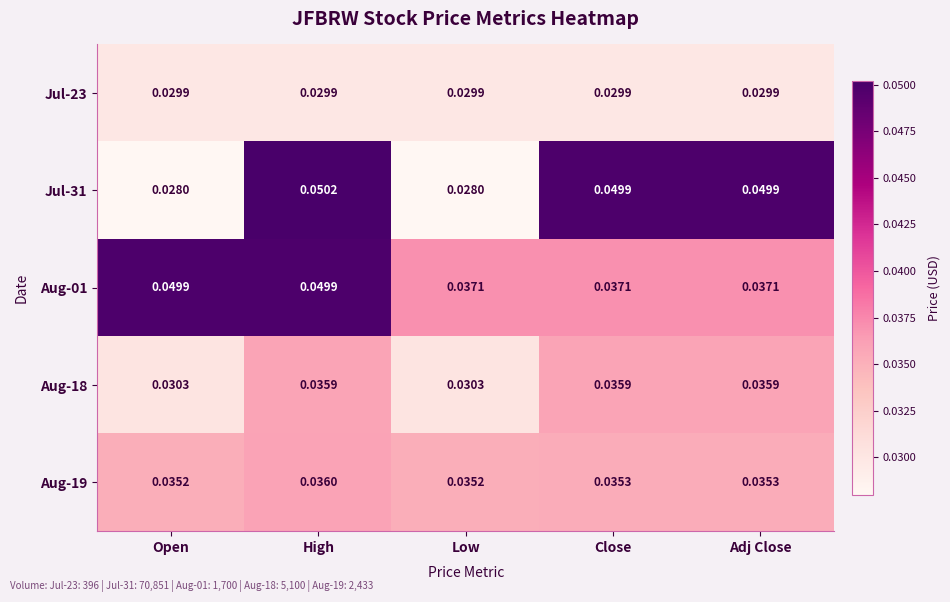

Which series has the widest spread of values?

Jul-31